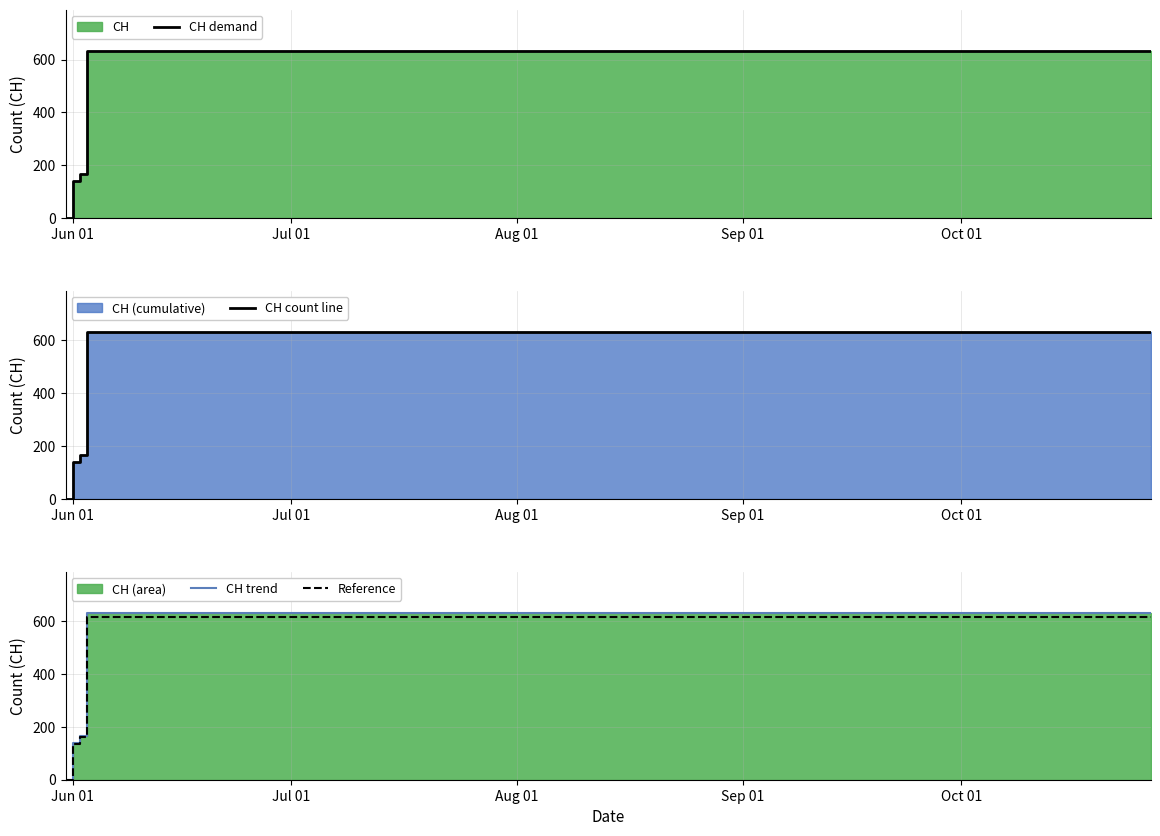

True or false: CH count line has more than 1 interior local peaks.

False